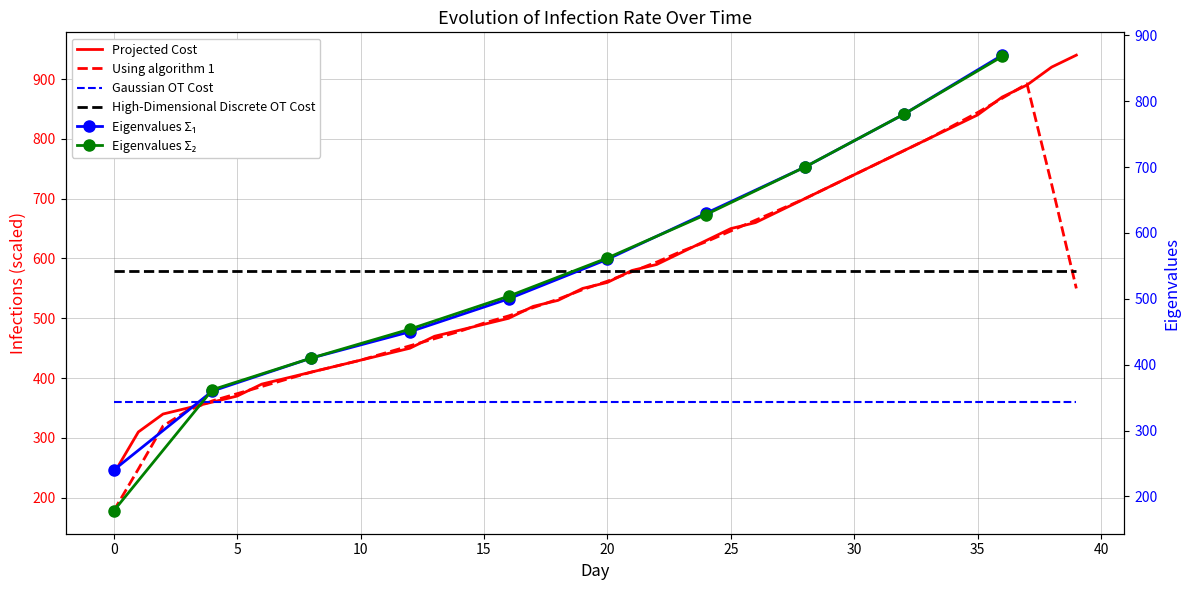

What is the maximum value shown in the chart?

940.0